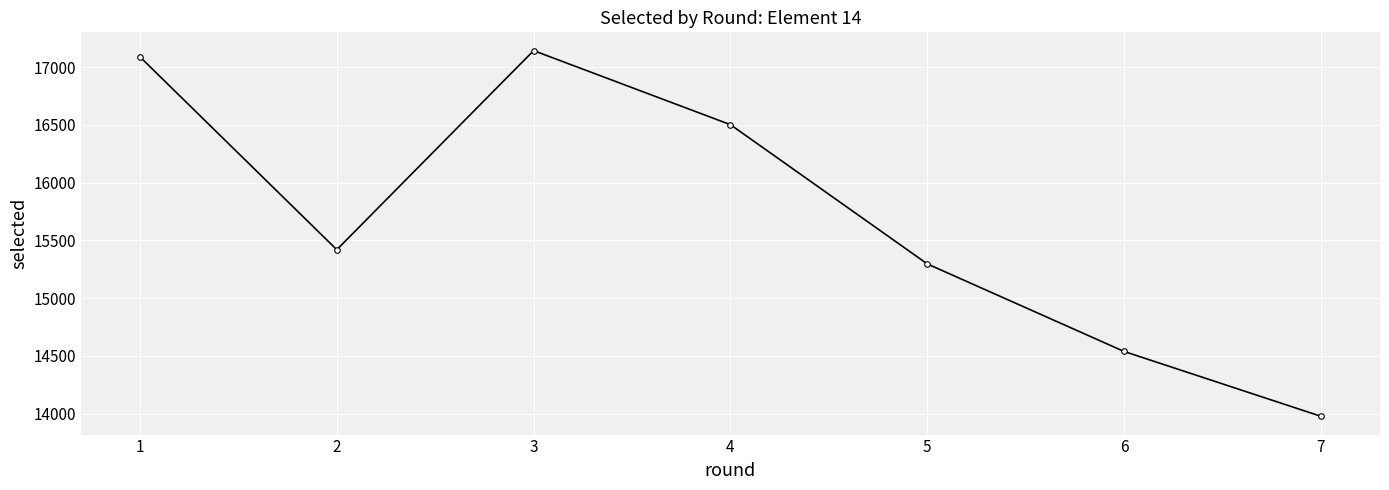

At which label is the value closest to 15559?

2